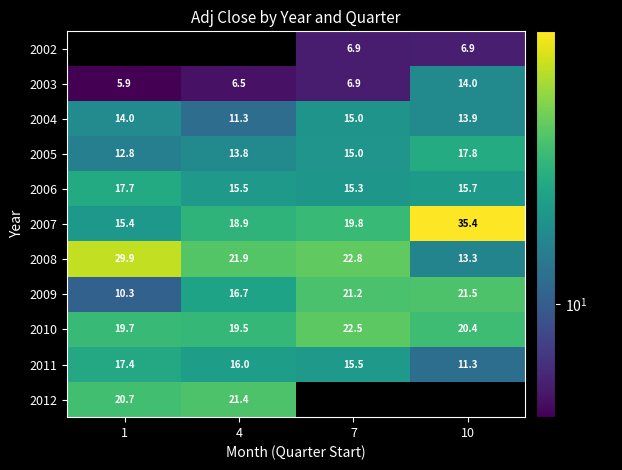

The 2012 series shows 20.7 at 1. True or false?

True